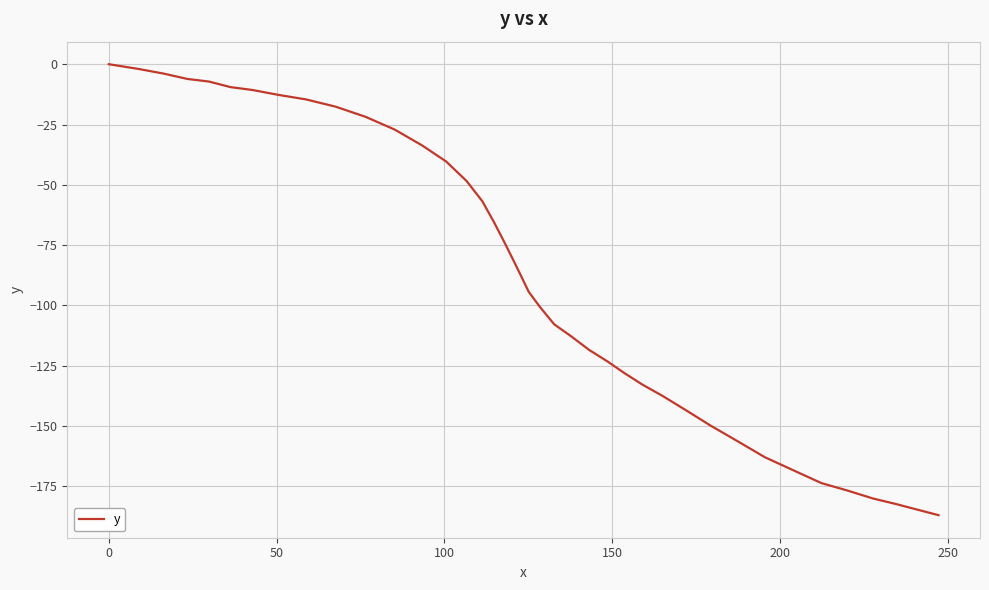

Does the chart have visible grid lines?

Yes